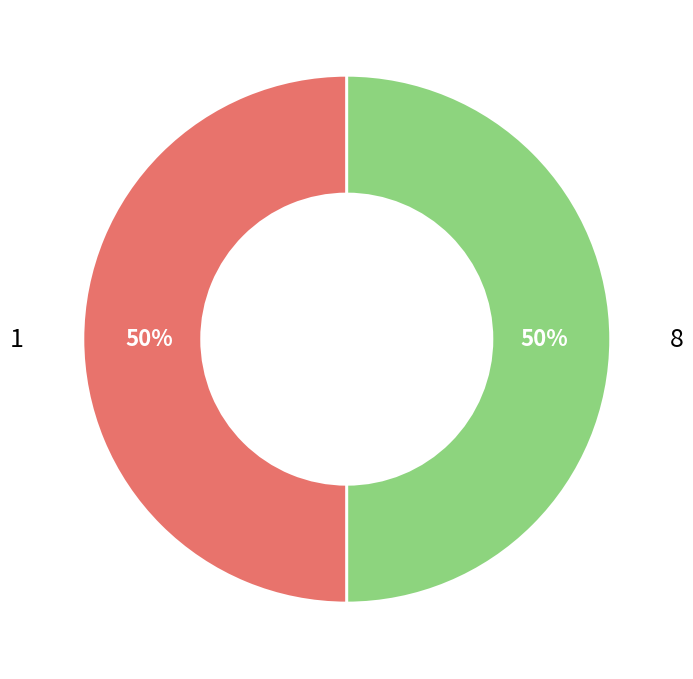

To the nearest percent, what is the combined percentage of 1 and 8?

100%